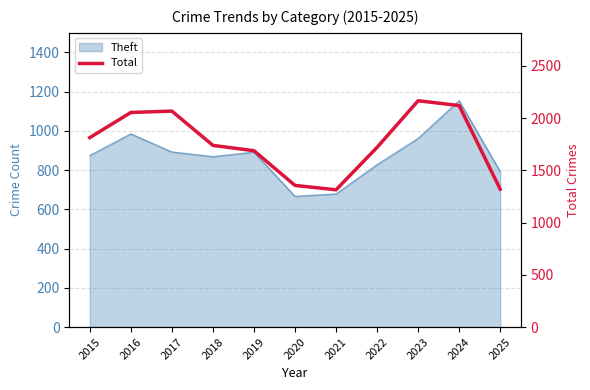

Reading left to right, list all the values displayed in this chart.

2015=1812	2016=2053	2017=2066	2018=1738	2019=1687	2020=1355	2021=1313	2022=1719	2023=2165	2024=2119	2025=1319